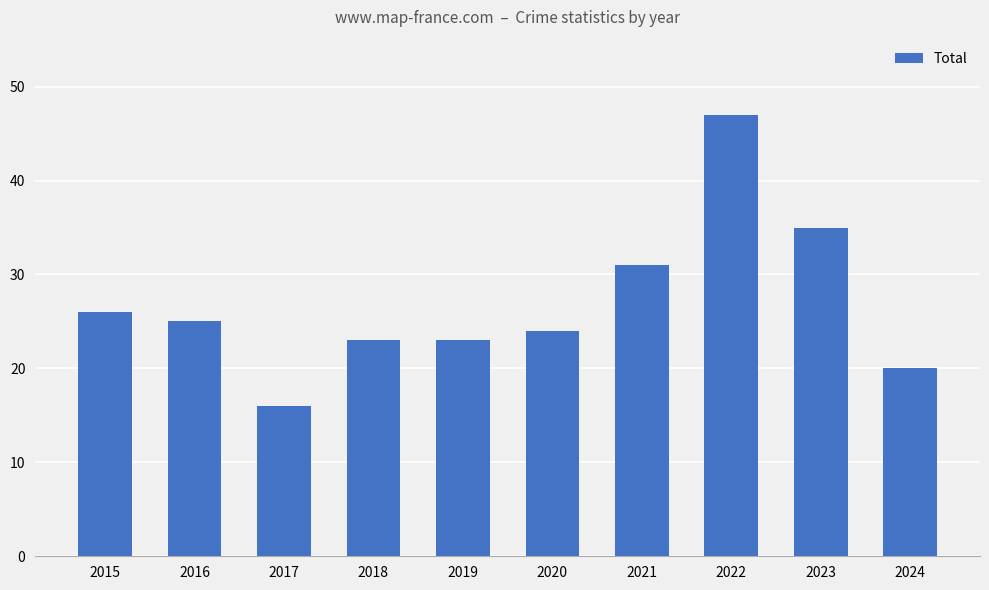

What is the difference between the values at 2022 and 2020?

23